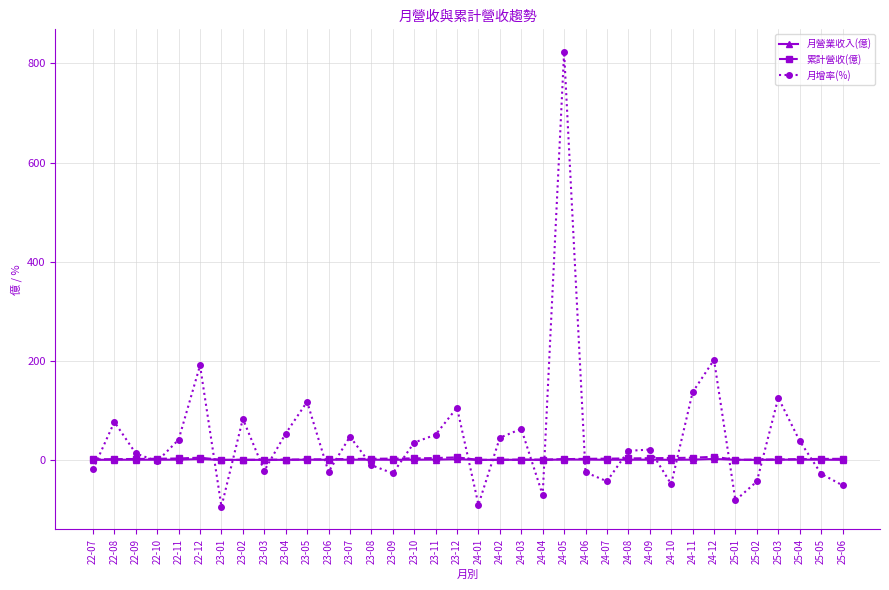

At which category is the sum across all series the highest?

24-05